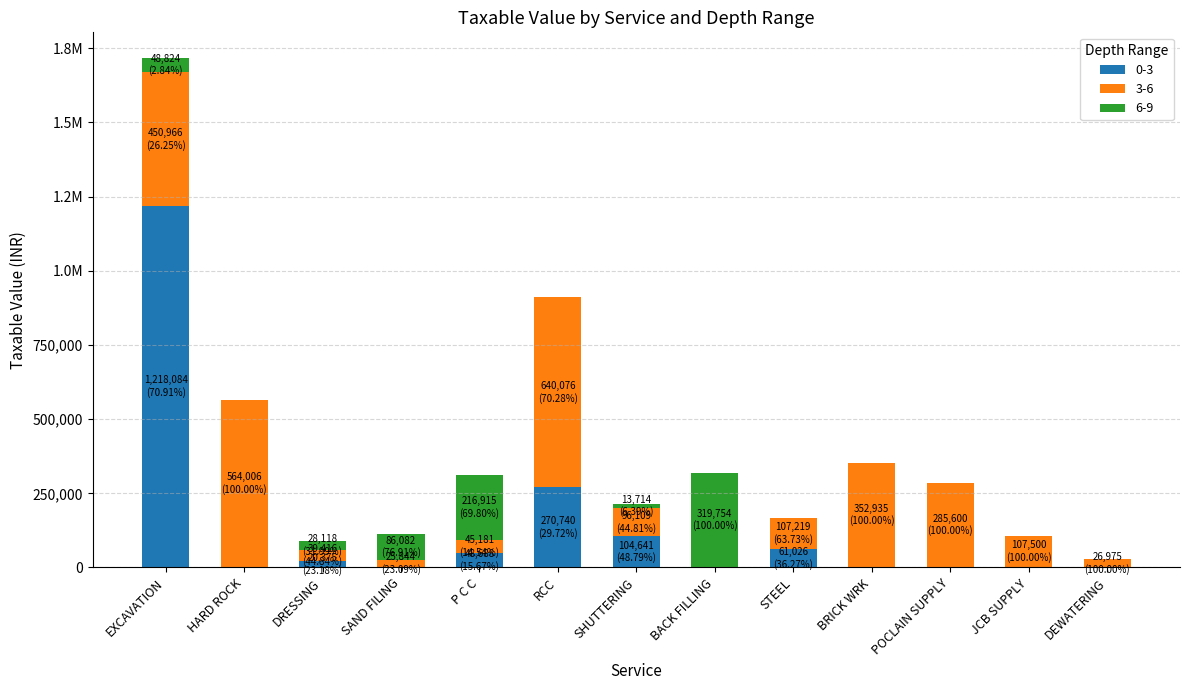

Is it true that 6-9 equals 0.0 at STEEL?

True